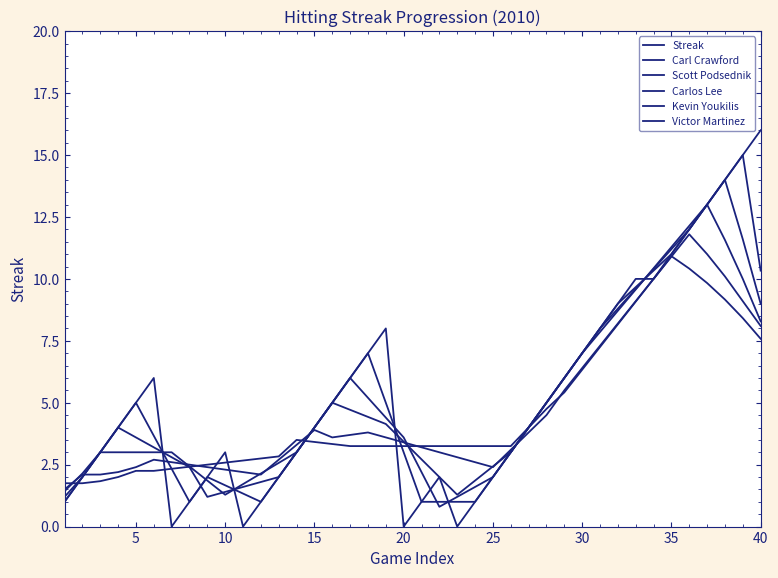

Does the chart display data point markers on the line(s)?

No